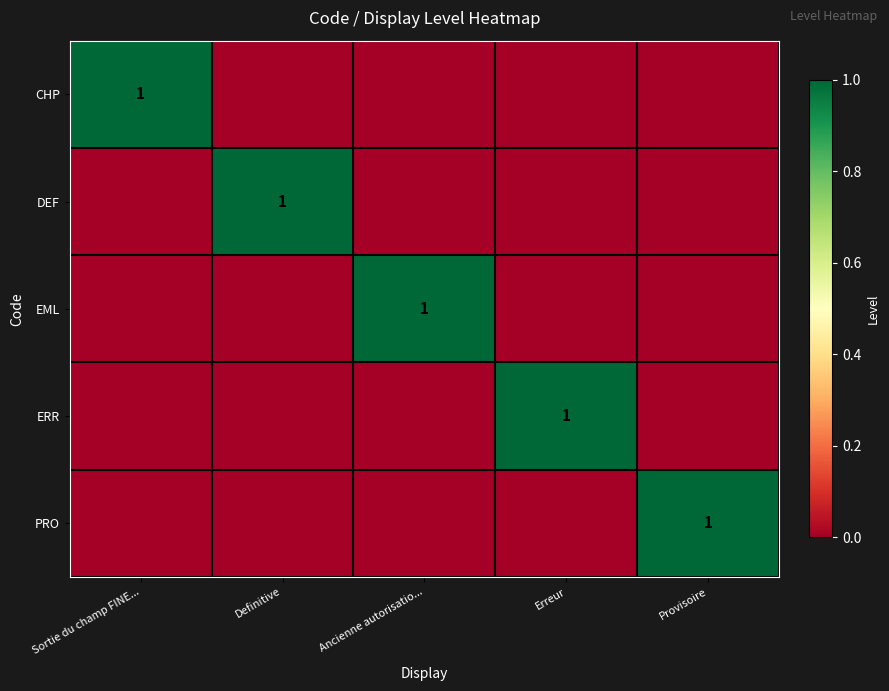

The DEF series shows 0 at Definitive. True or false?

False